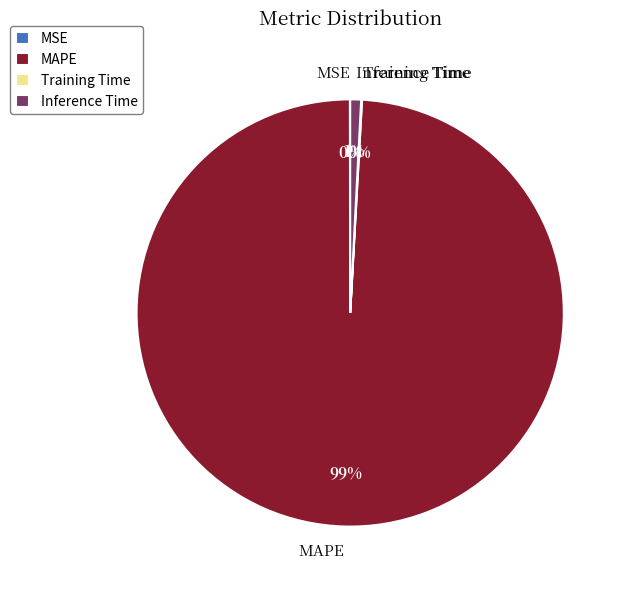

The Inference Time slice represents 11% of the pie. True or false?

False